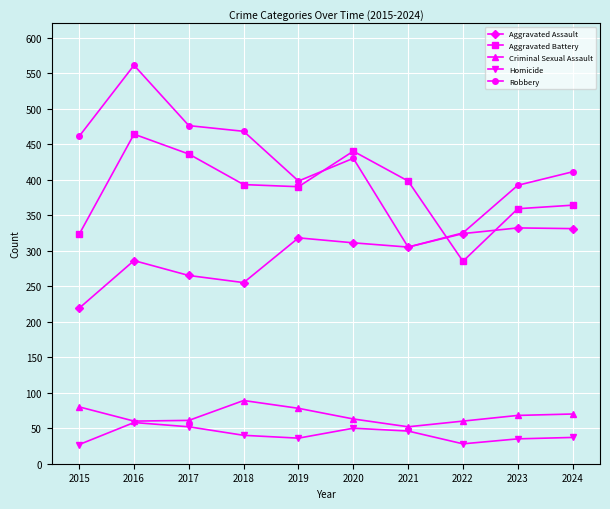

What is the average value of the Criminal Sexual Assault series?

68